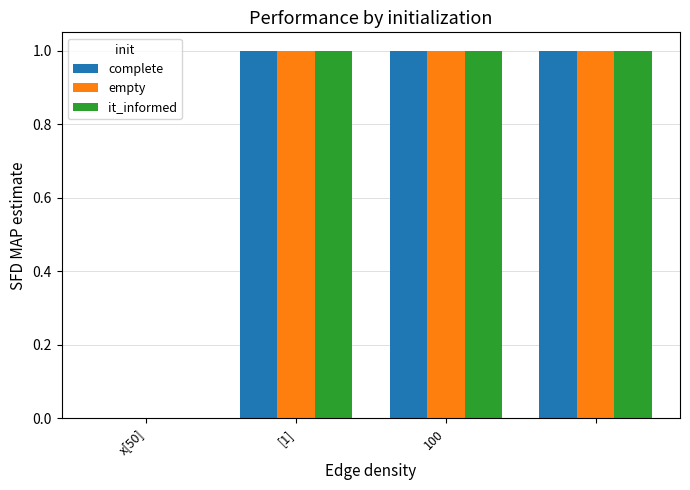

What is the sum of all empty values?

3